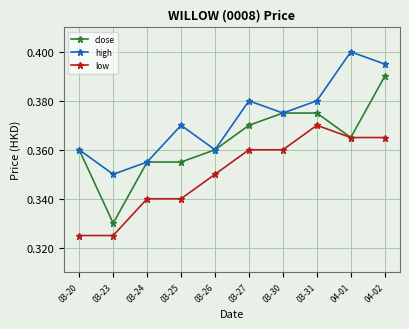

Which series changed the most between 03-30 and 04-01?

high